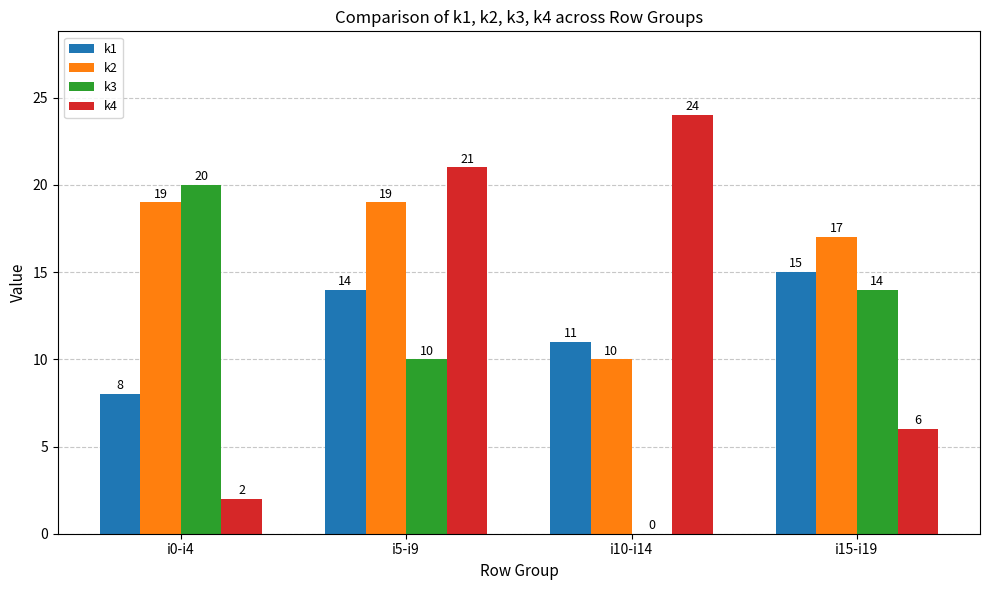

What are all the series names shown in the legend?

k1, k2, k3, k4